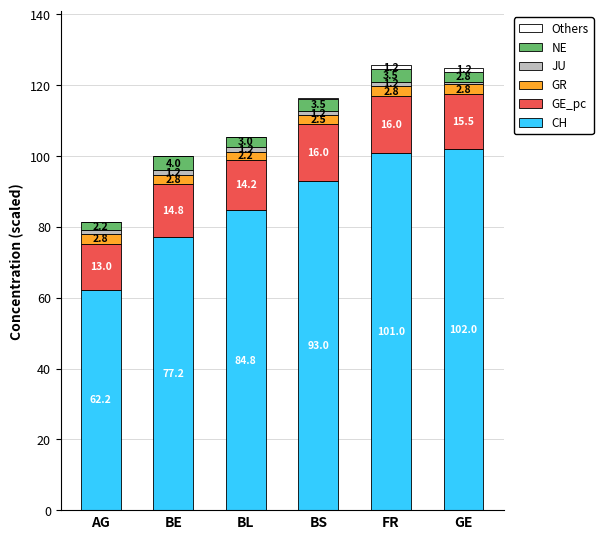

The CH series shows 77.2 at BE. True or false?

True